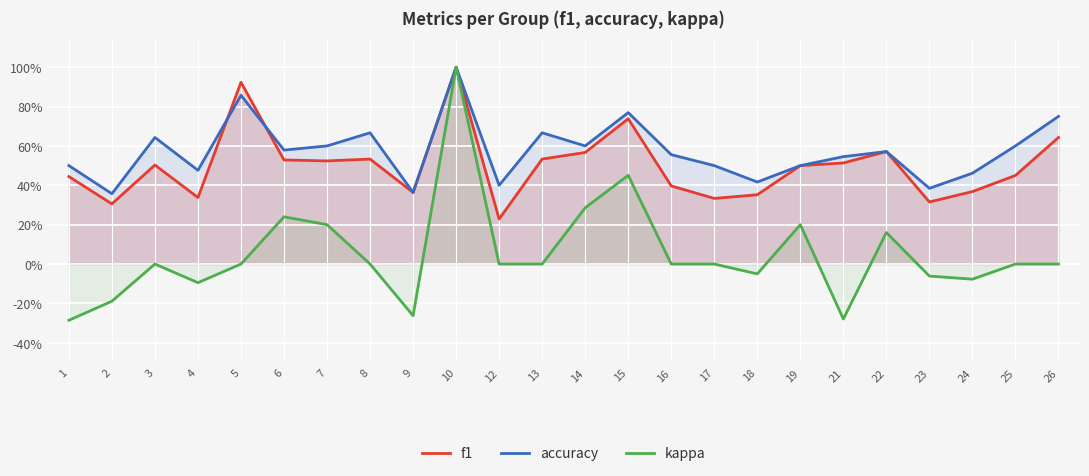

Is the value of f1 at 25 greater than the value of kappa at 7?

Yes